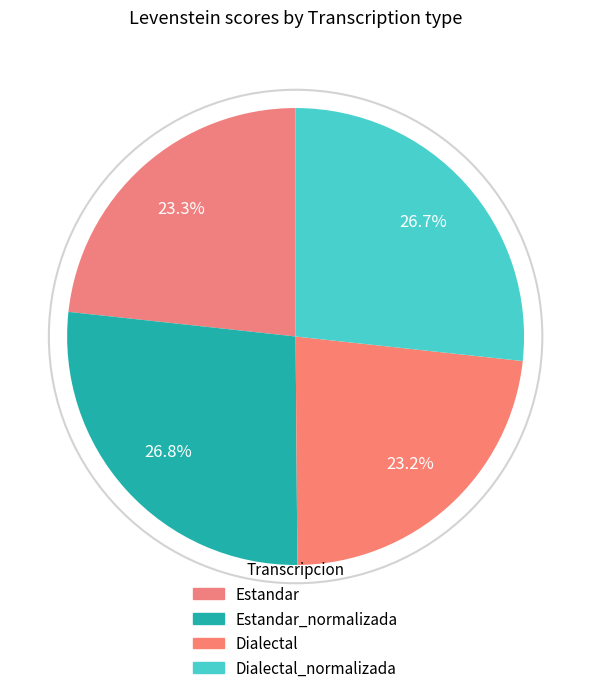

To the nearest percent, what is the combined percentage of Estandar and Estandar_normalizada?

50%